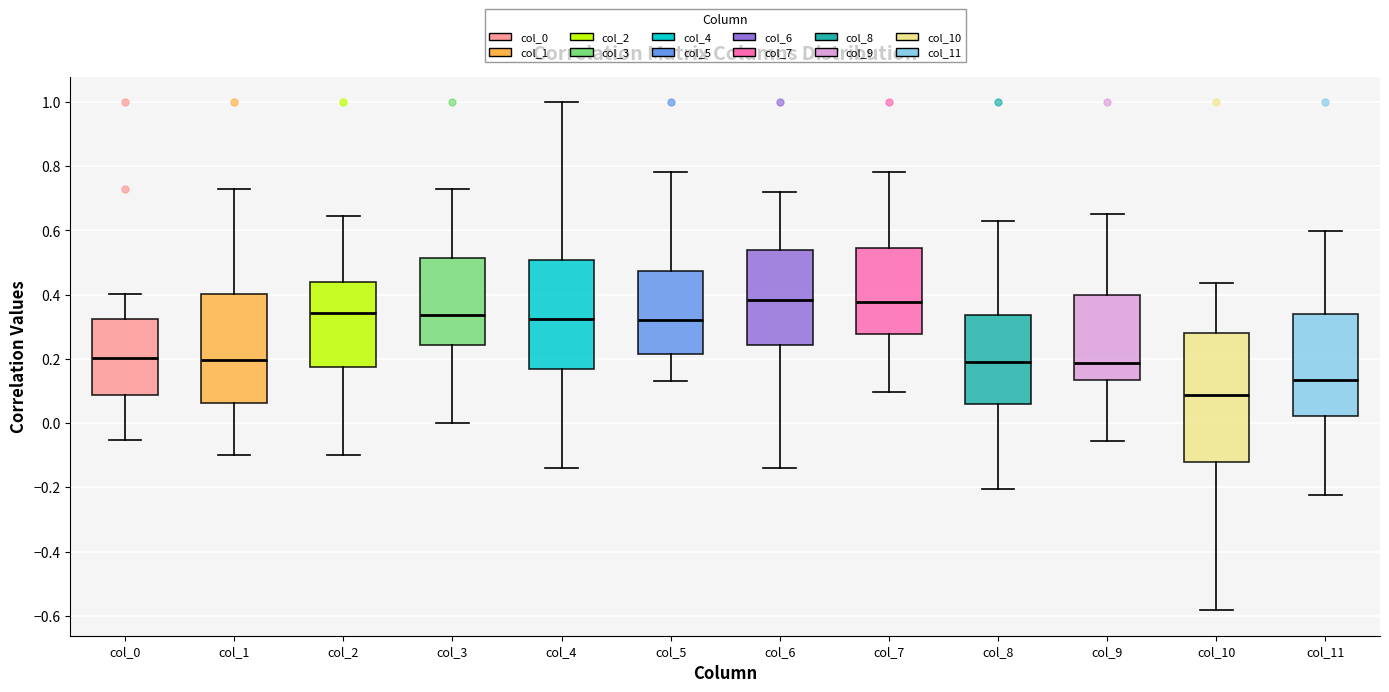

Comparing the boxes themselves (not the whiskers), which one is the tallest?

col_10